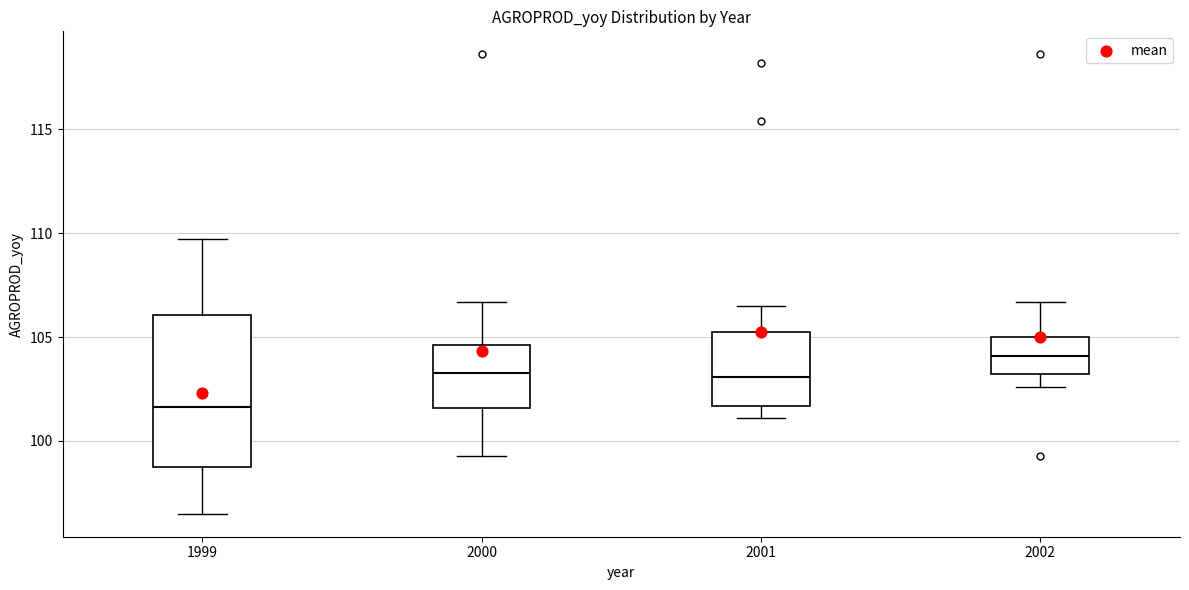

Reading left to right, read every box against the y-axis: the position of its median line, the range the box covers, and the ends of its whiskers. The values are not printed on the chart, so give them approximately, as read against the axis.

1999: median 101.5, box 99.0 to 106.0, whiskers 96.5 to 109.5
2000: median 103.5, box 101.5 to 104.5, whiskers 99.5 to 106.5
2001: median 103.0, box 101.5 to 105.0, whiskers 101.0 to 106.5
2002: median 104.0, box 103.0 to 105.0, whiskers 102.5 to 106.5